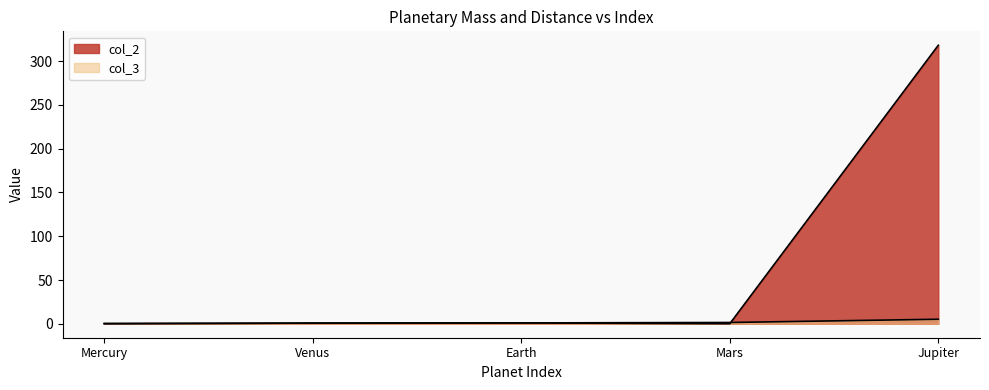

True or false: col_2 has a value of 0.1 at Mercury.

True